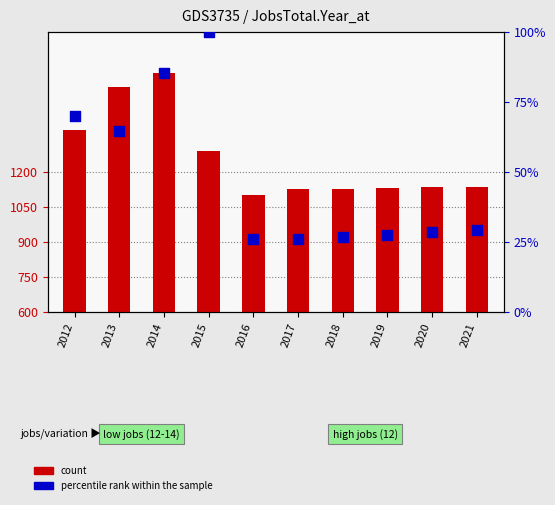

Is the value of count at 2014 greater than the value of percentile rank within the sample at 2021?

Yes